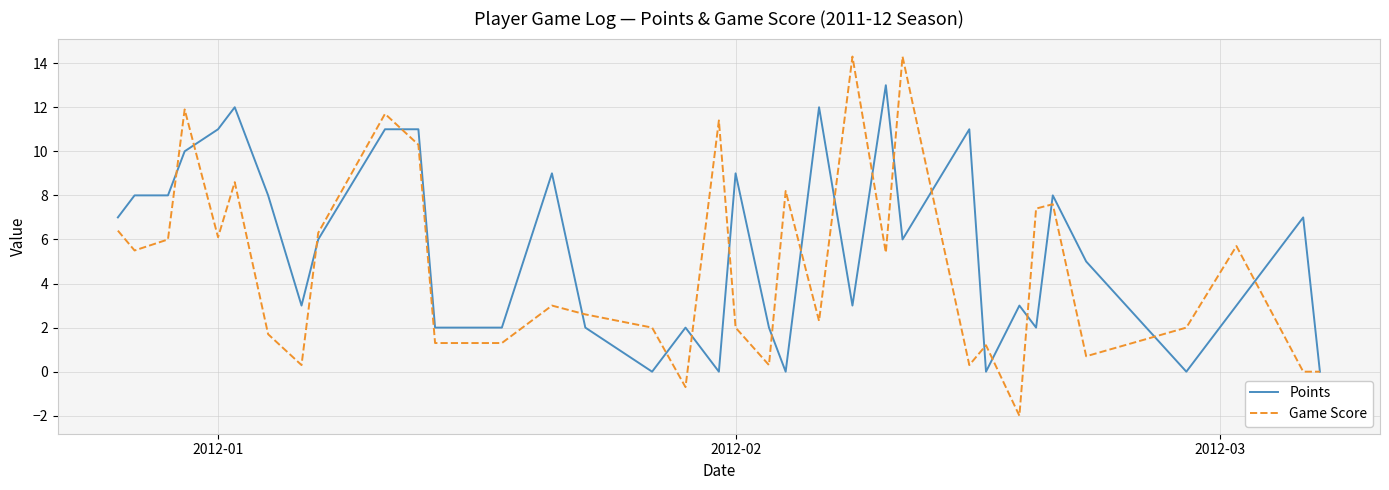

What is the maximum value for Game Score?

14.3